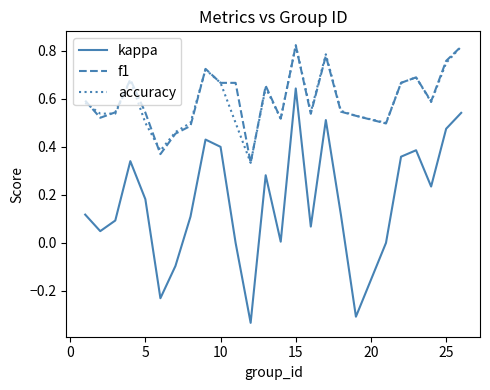

True or false: kappa and accuracy intersect in this chart.

False